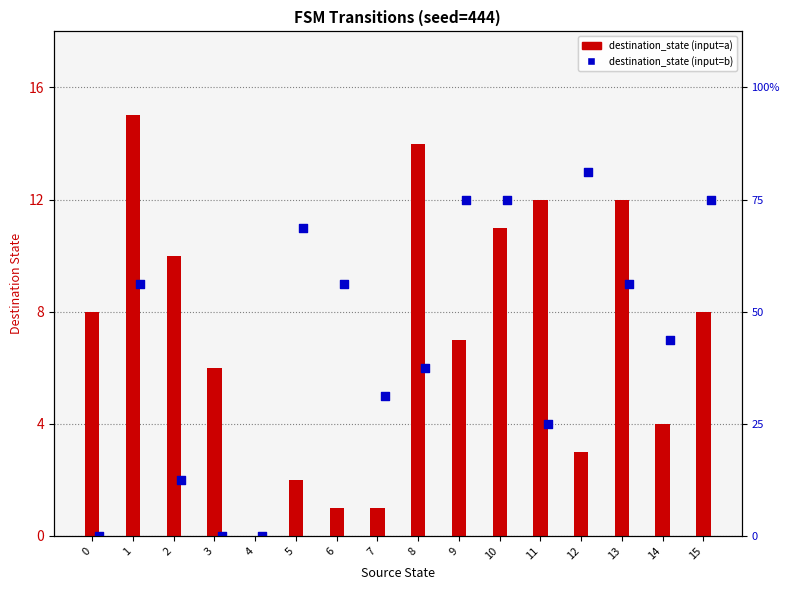

Is the value of destination_state (input=a) at 9 greater than the value of destination_state (input=b) at 0?

Yes